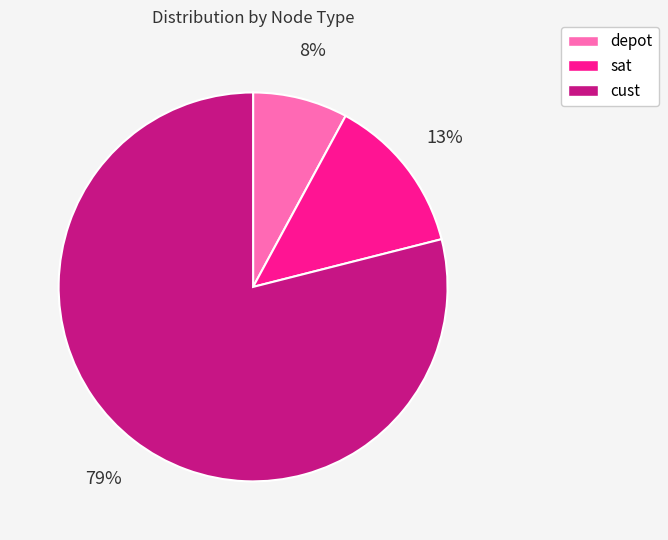

Do sat and depot together represent more than half of the pie?

No